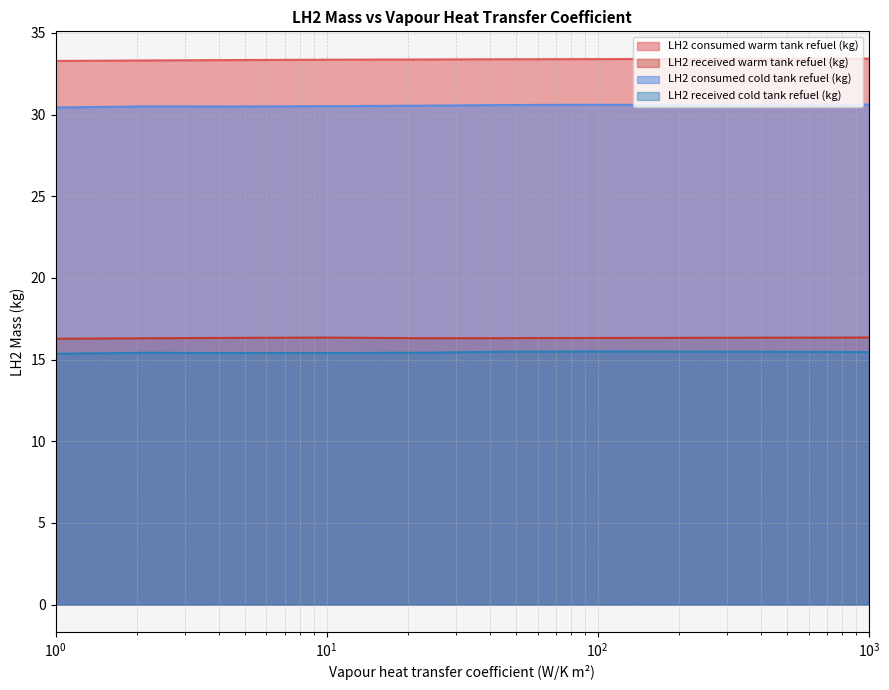

Reading right to left, transcribe all the data shown in this chart.

LH2 consumed warm tank refuel (kg): 33.4	33.4	33.4	33.4	33.4	33.4	33.4	33.3	33.3	33.3
LH2 received warm tank refuel (kg): 16.3	16.3	16.3	16.3	16.3	16.3	16.3	16.3	16.3	16.3
LH2 consumed cold tank refuel (kg): 30.6	30.6	30.6	30.6	30.6	30.5	30.5	30.5	30.5	30.4
LH2 received cold tank refuel (kg): 15.5	15.5	15.5	15.5	15.5	15.4	15.4	15.4	15.4	15.4